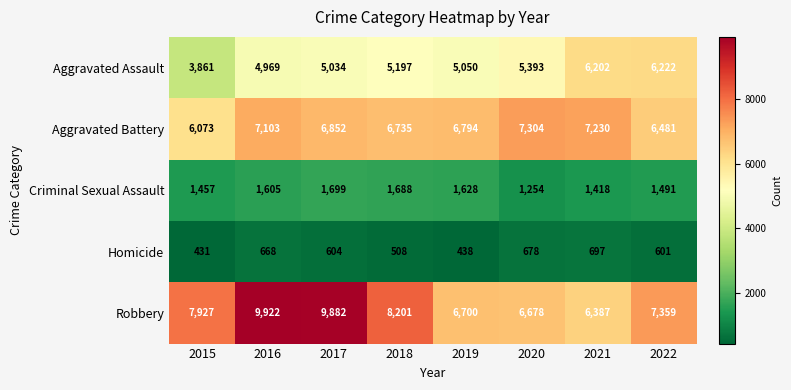

At how many categories does at least one series exceed 7982?

3